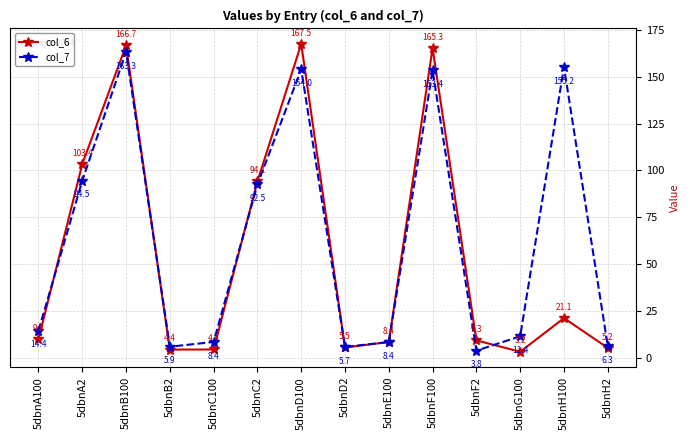

Reading right to left, transcribe all the data shown in this chart.

col_6: 5.2	21.1	3.2	9.3	165.3	8.4	5.5	167.5	94.1	4.4	4.4	166.7	103.4	9.8
col_7: 6.3	155.2	11.4	3.8	153.4	8.4	5.7	154.0	92.5	8.4	5.9	163.3	94.5	14.4